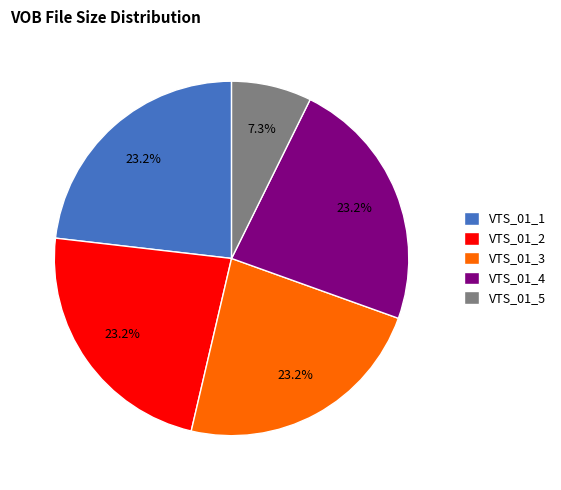

How many segments does this pie chart have?

5